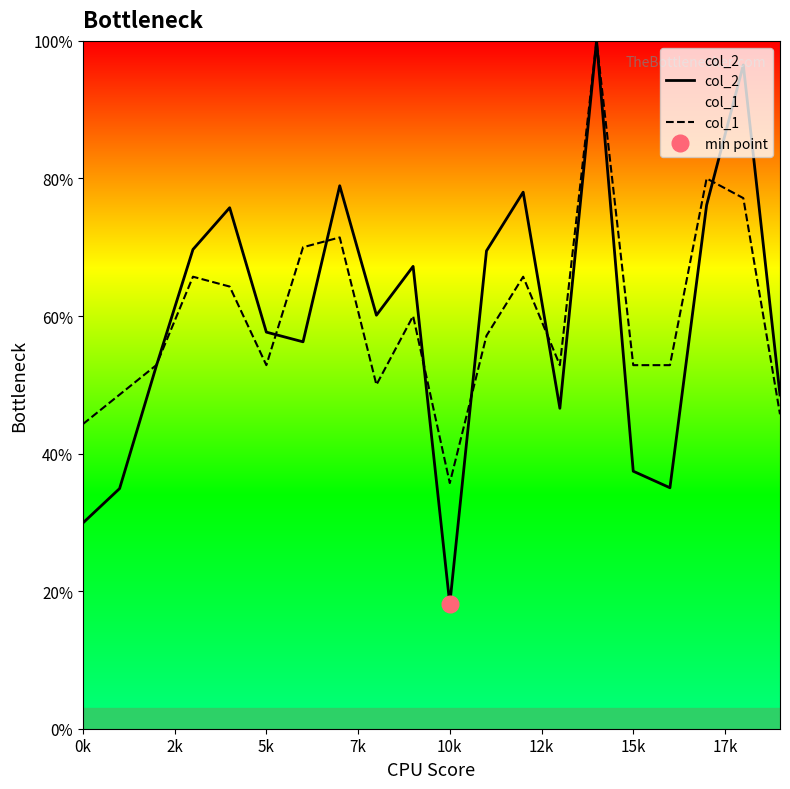

What is the lowest value of the col_2 series?

18.1